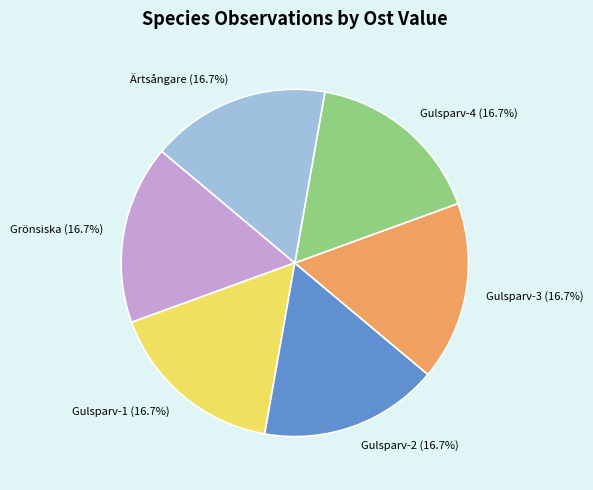

Approximately how many times larger is the value at Gulsparv-2 compared to Grönsiska?

1.0